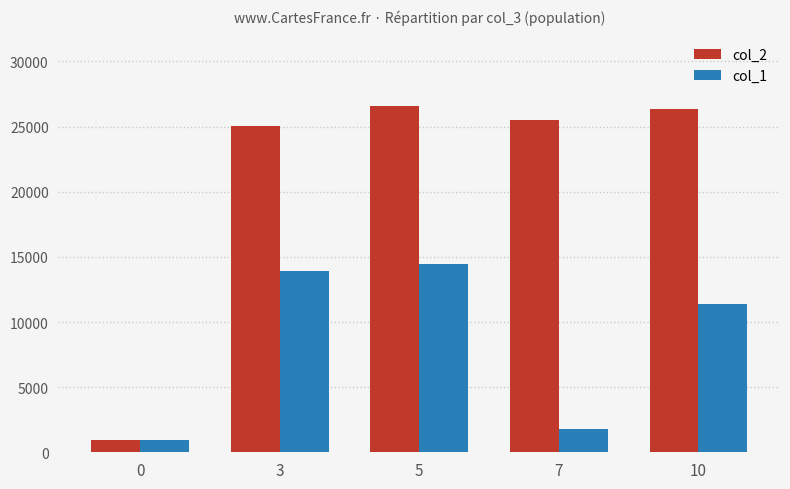

What is the greatest value displayed?

26599